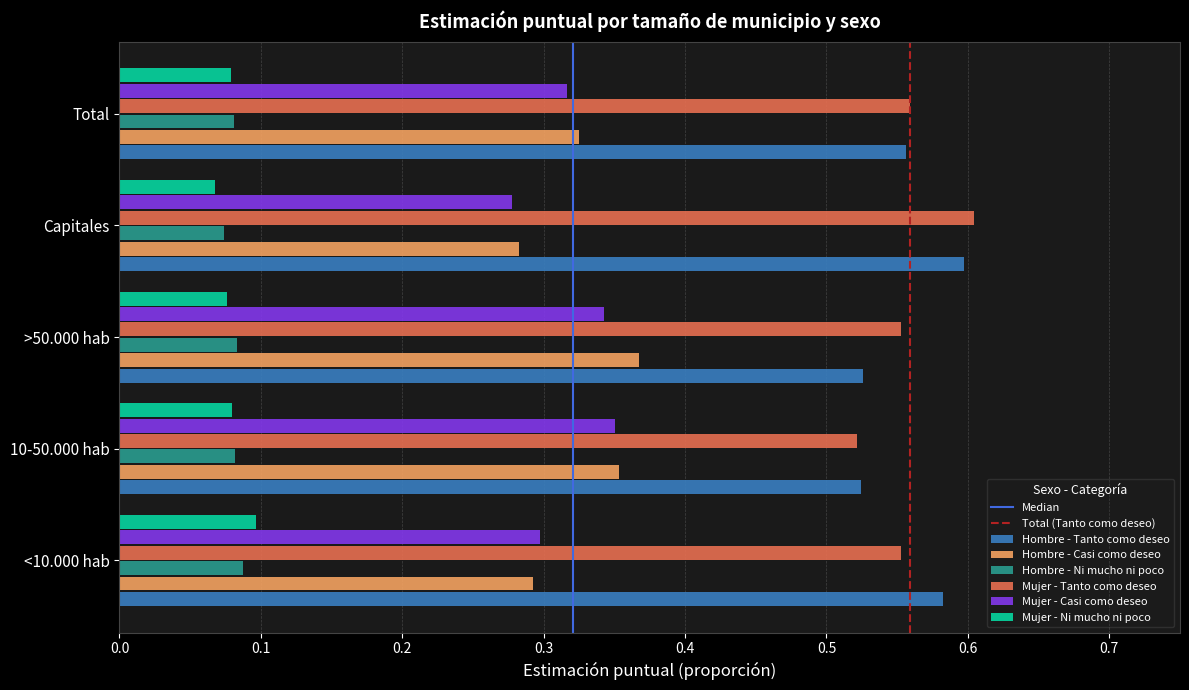

What is the total value across all series at Total?

1.9